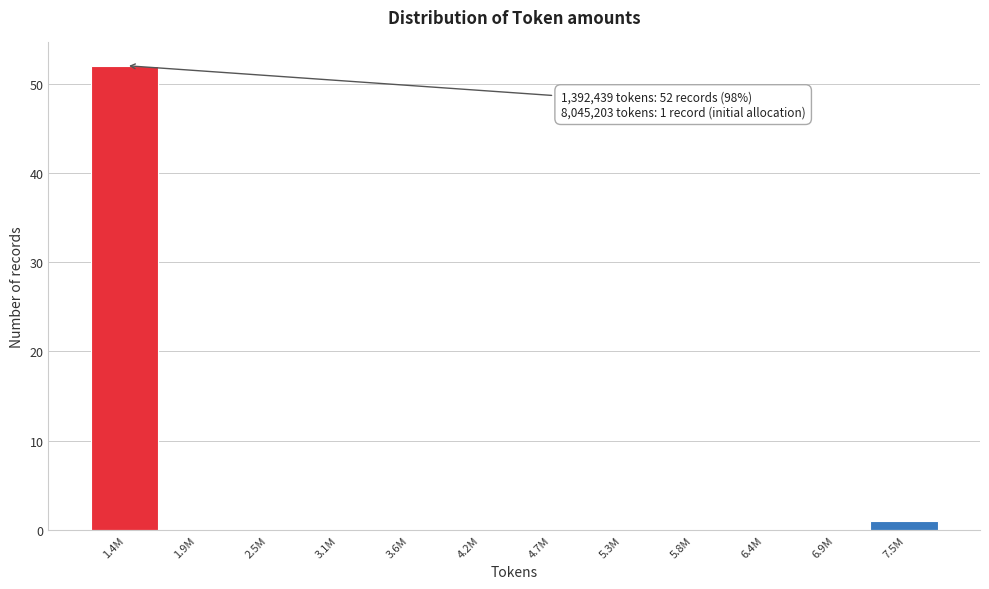

Reading right to left, list all the values displayed in this chart.

7.5M=1	6.9M=0	6.4M=0	5.8M=0	5.3M=0	4.7M=0	4.2M=0	3.6M=0	3.1M=0	2.5M=0	1.9M=0	1.4M=52